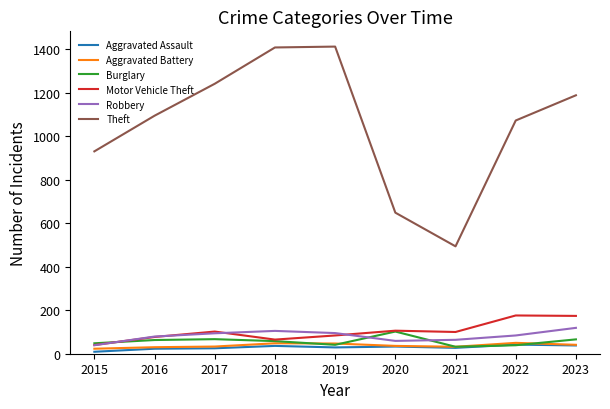

The Theft series shows 2074 at 2017. True or false?

False